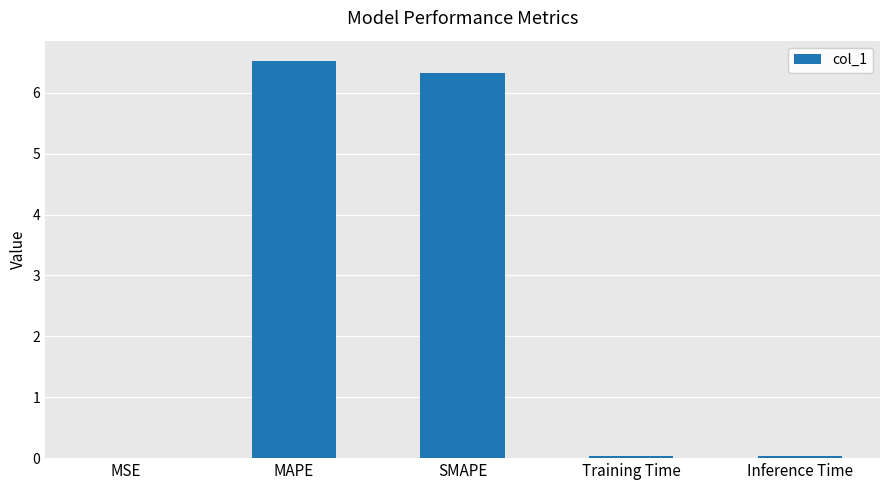

Is it true that the value at Inference Time is 0.0?

True